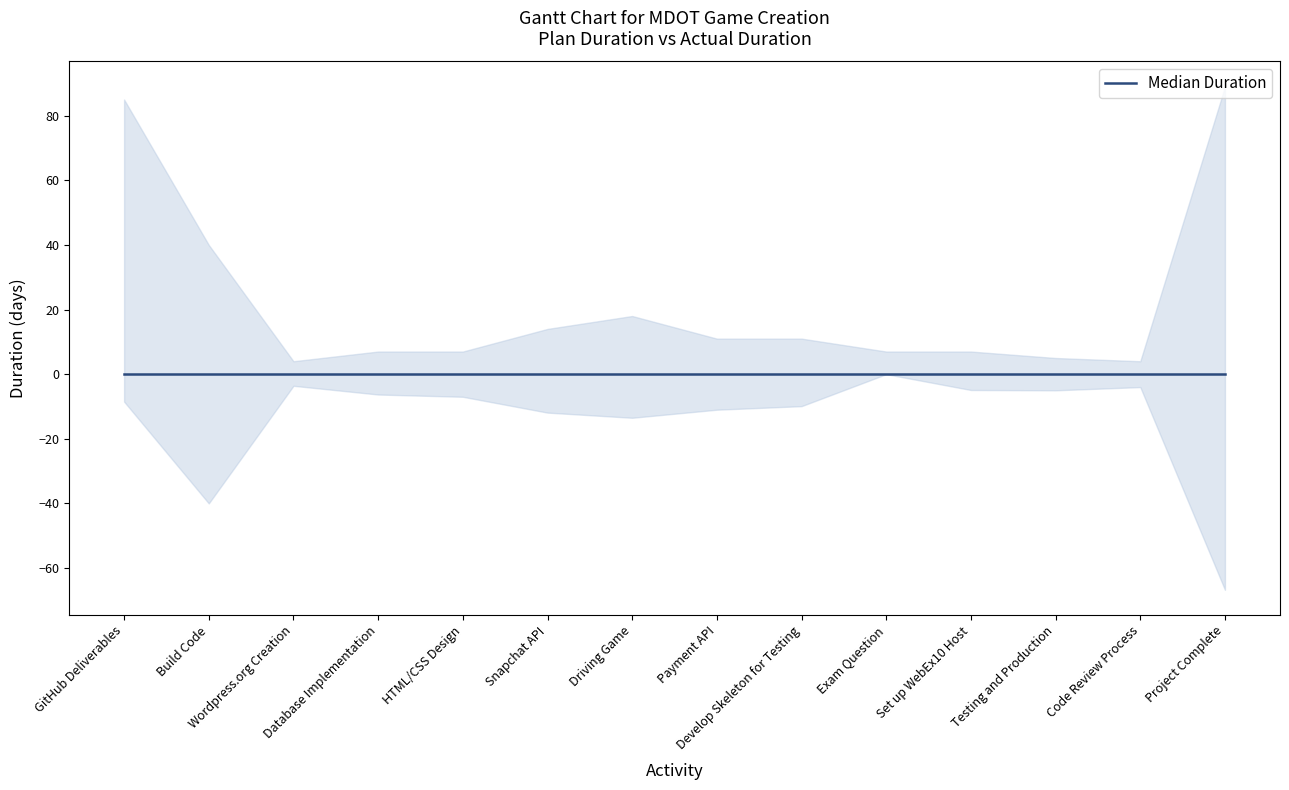

How many interior local valleys does the Actual Duration series have?

2